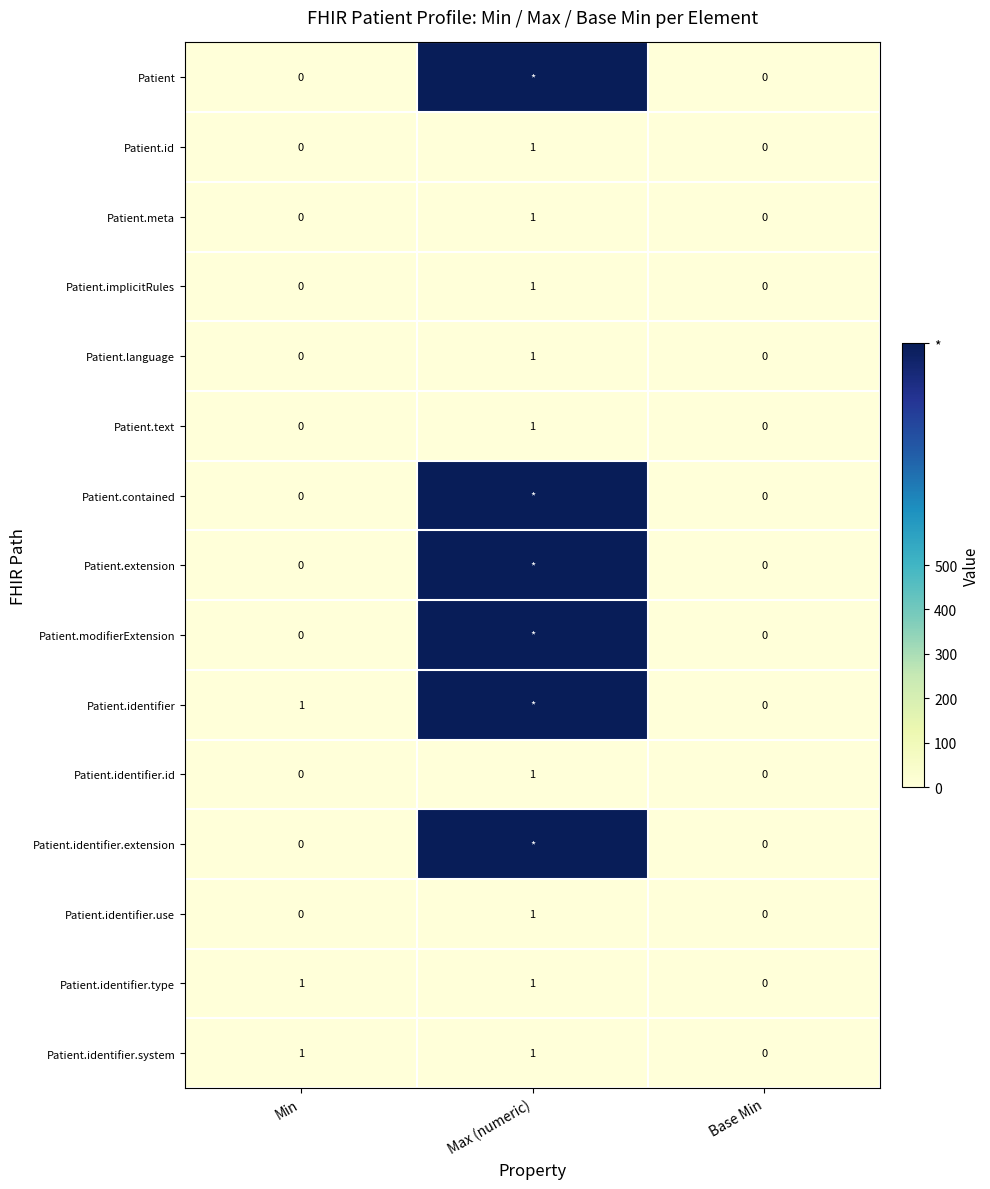

What is the difference between the maximum and second lowest values in the Patient.meta series?

1